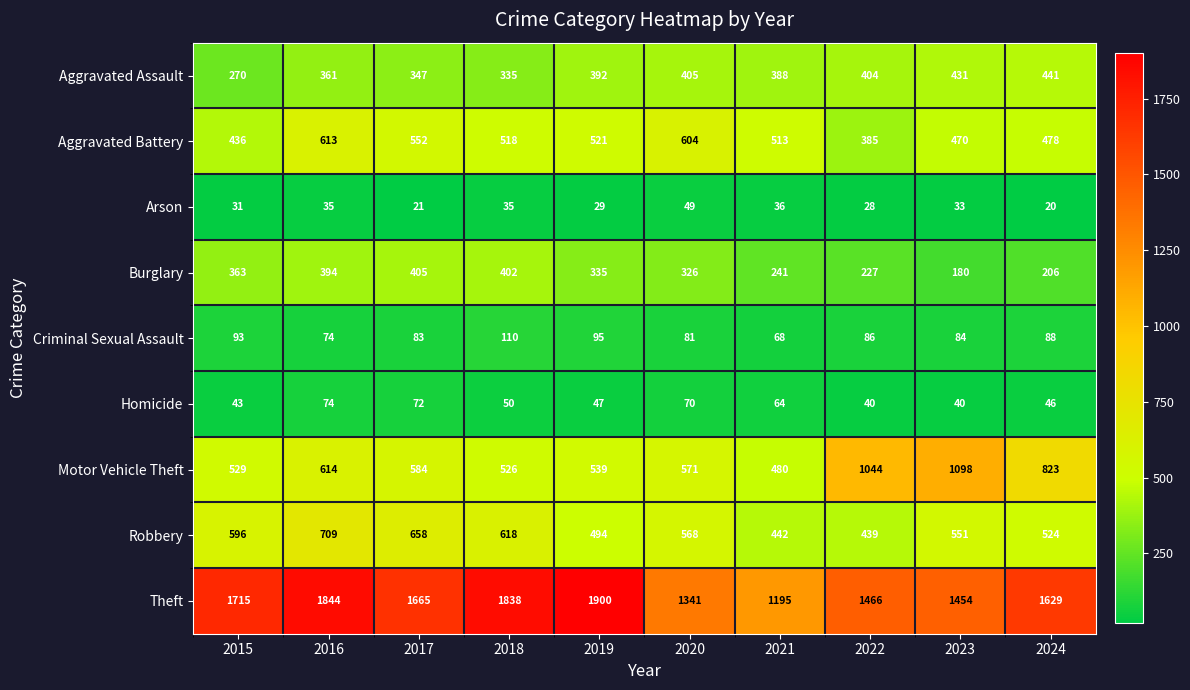

At which category is the sum across all series the highest?

2016